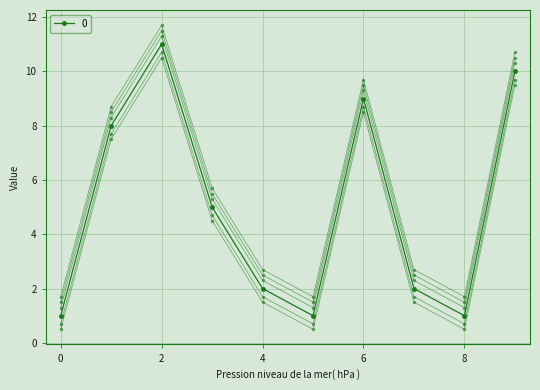

List the labels in order of value, smallest first.

0, 5, 8, 4, 7, 3, 1, 6, 9, 2